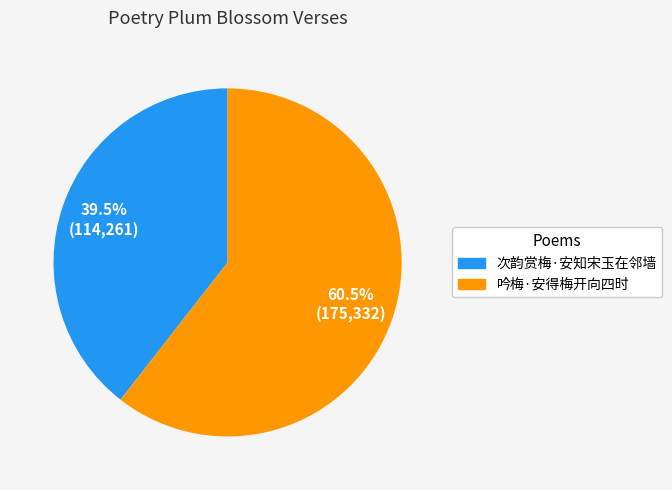

Does any single category account for the majority?

Yes